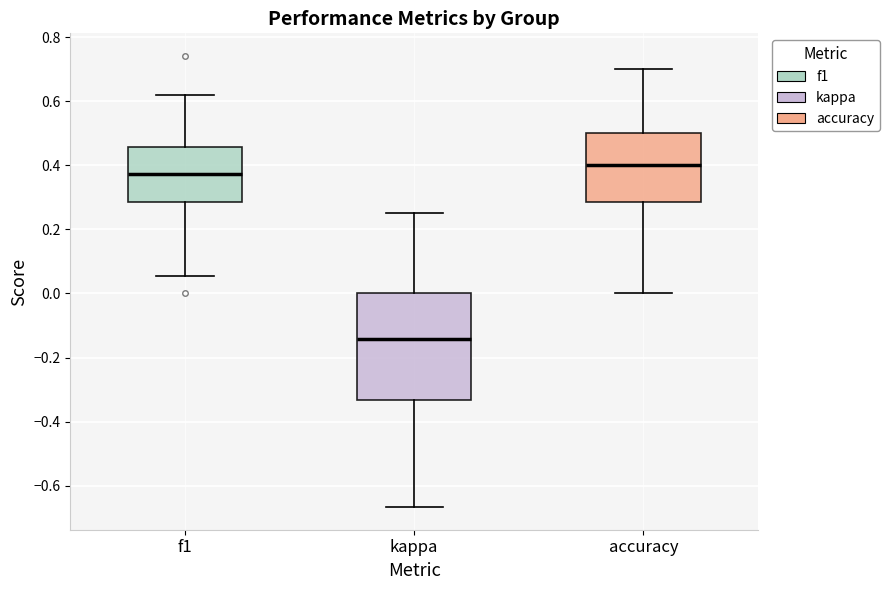

Reading left to right, read every box against the y-axis: the position of its median line, the range the box covers, and the ends of its whiskers. The values are not printed on the chart, so give them approximately, as read against the axis.

f1: median 0.38, box 0.28 to 0.46, whiskers 0.06 to 0.62
kappa: median -0.14, box -0.34 to 0.00, whiskers -0.66 to 0.26
accuracy: median 0.40, box 0.28 to 0.50, whiskers 0.00 to 0.70